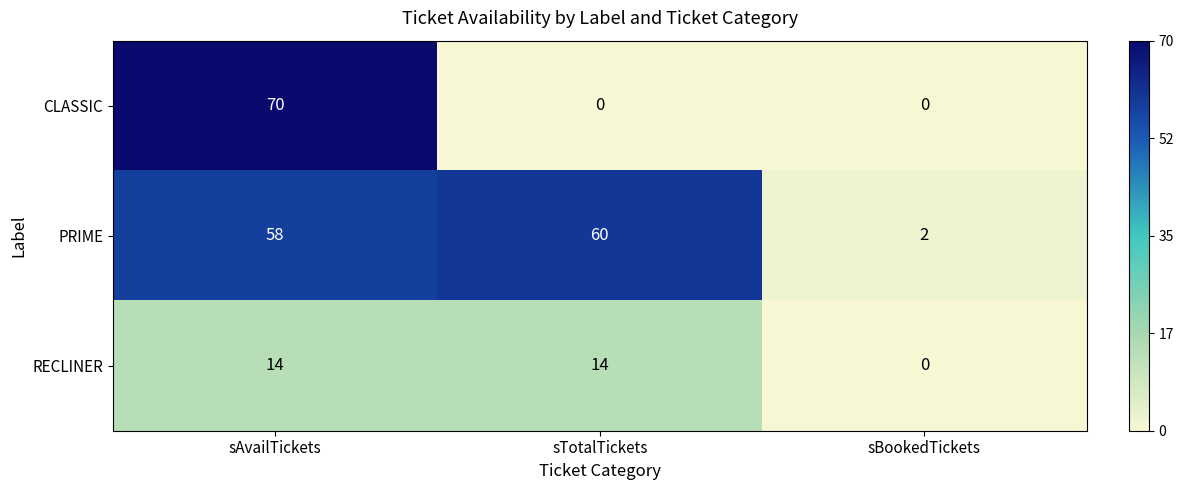

List the series in order of their overall mean, lowest first.

RECLINER, CLASSIC, PRIME